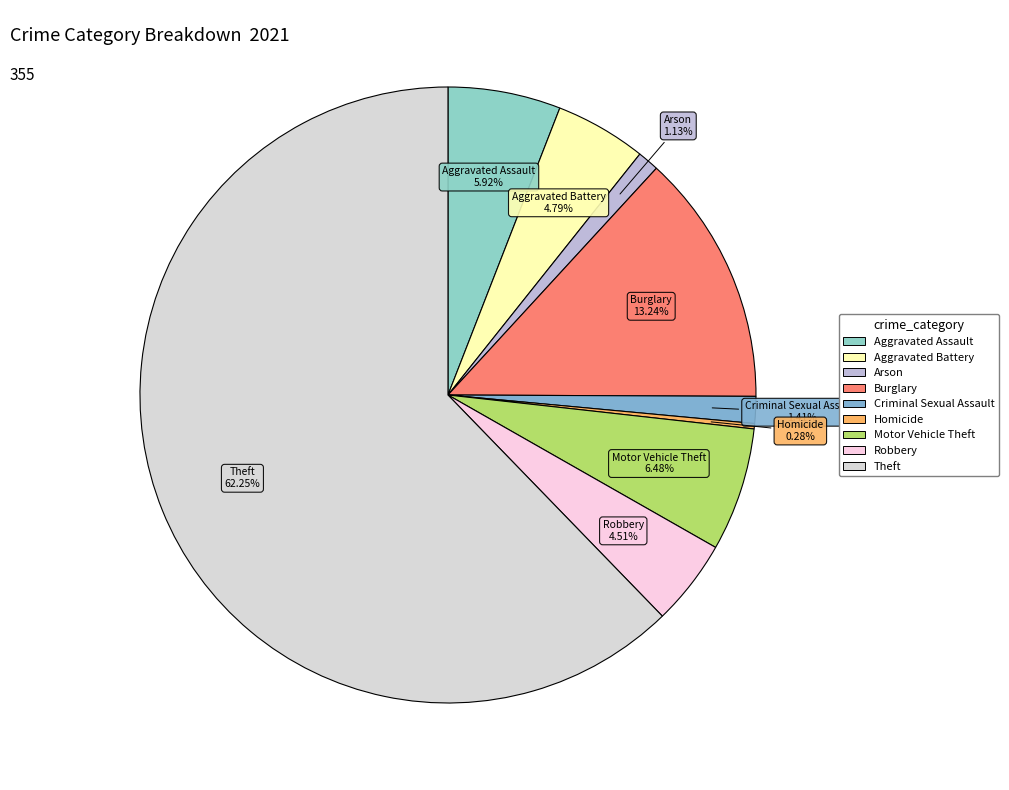

Which category has the smallest portion of the pie?

Homicide